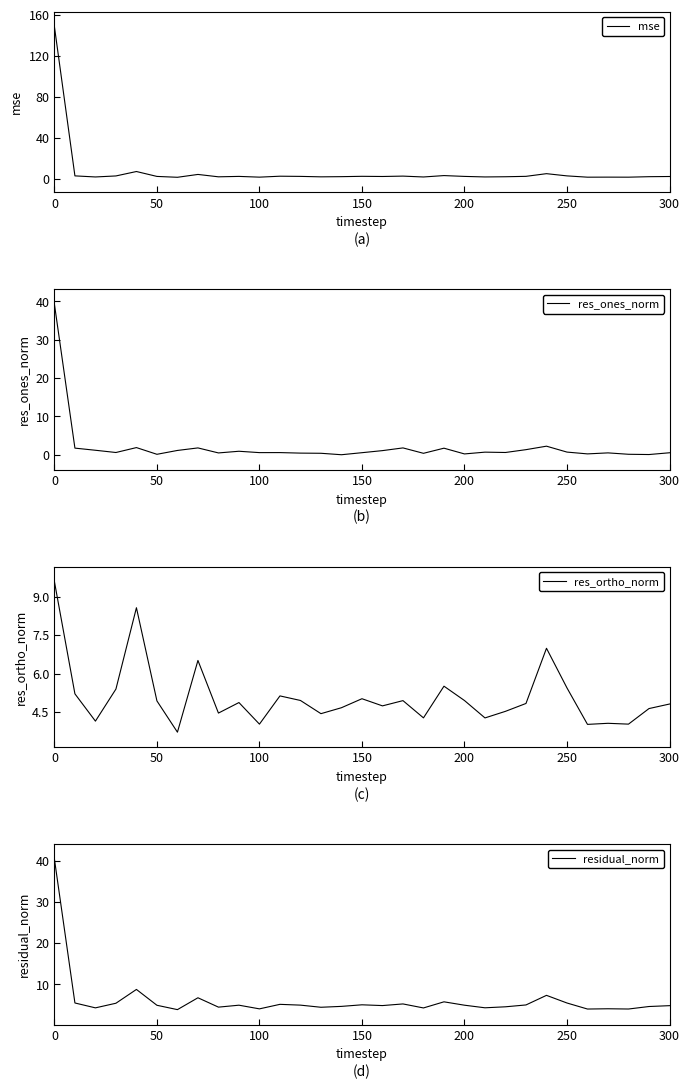

The value of res_ortho_norm at 100 is 4.0. True or false?

True